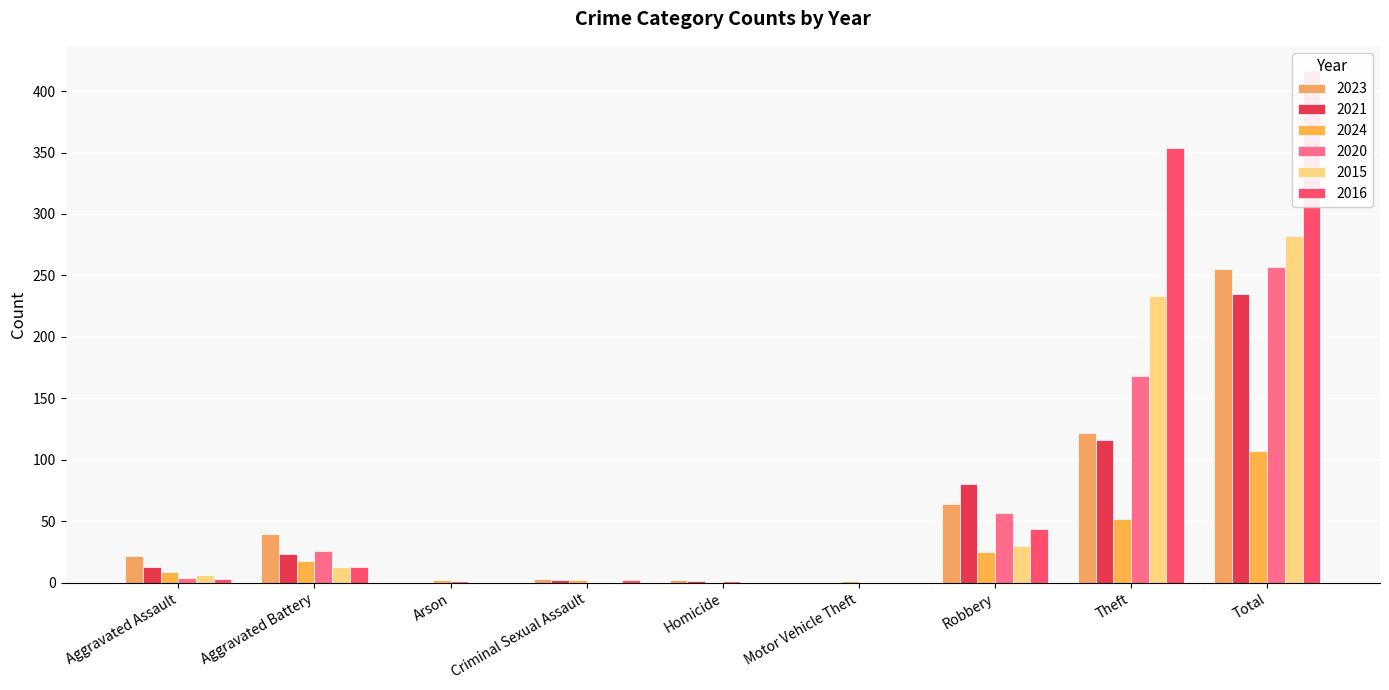

Reading left to right, transcribe all the data shown in this chart.

2023: 22	40	0	3	2	0	64	122	255
2021: 13	23	0	2	1	0	80	116	235
2024: 9	18	2	2	0	1	25	52	107
2020: 4	26	1	0	1	0	57	168	257
2015: 6	13	0	0	0	0	30	233	282
2016: 3	13	0	2	0	0	44	354	416